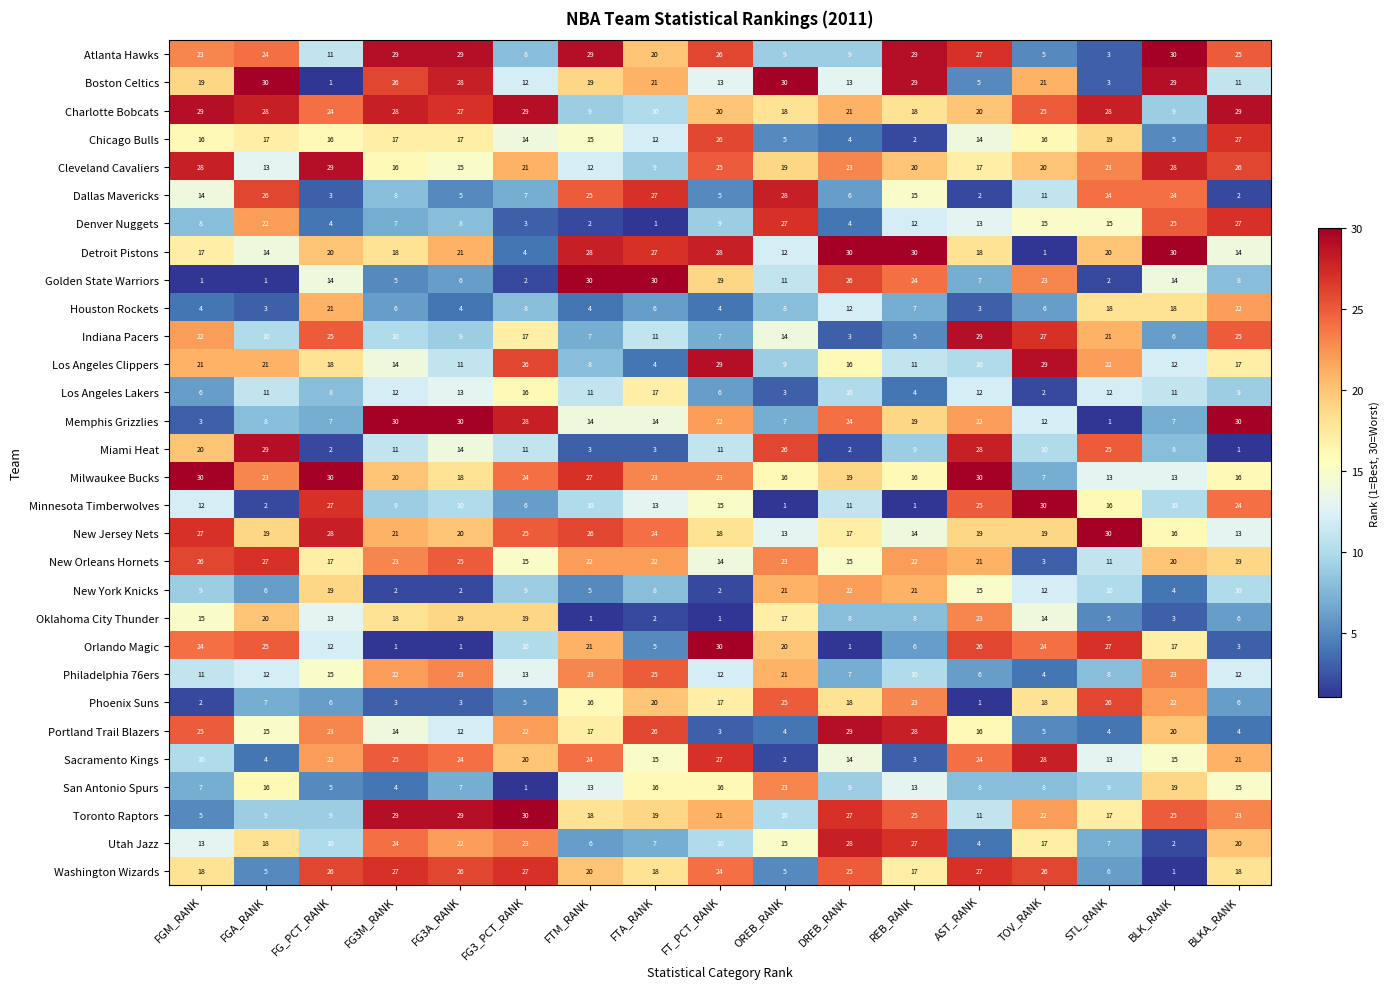

Which category has the lowest value in the Memphis Grizzlies series?

STL_RANK